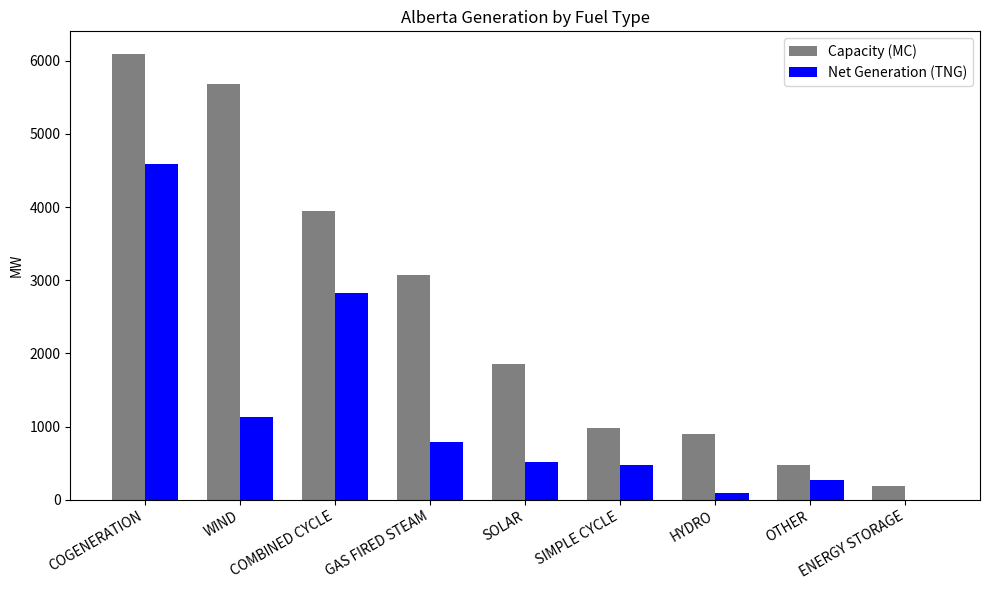

What value does the Capacity (MC) series have at SIMPLE CYCLE, to the nearest 100?

1000